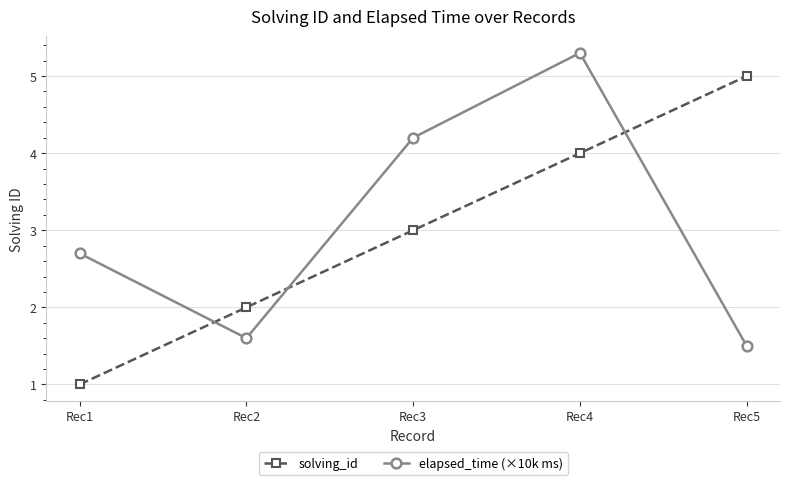

What is the sum of the solving_id values at Rec5 and Rec1?

6.0